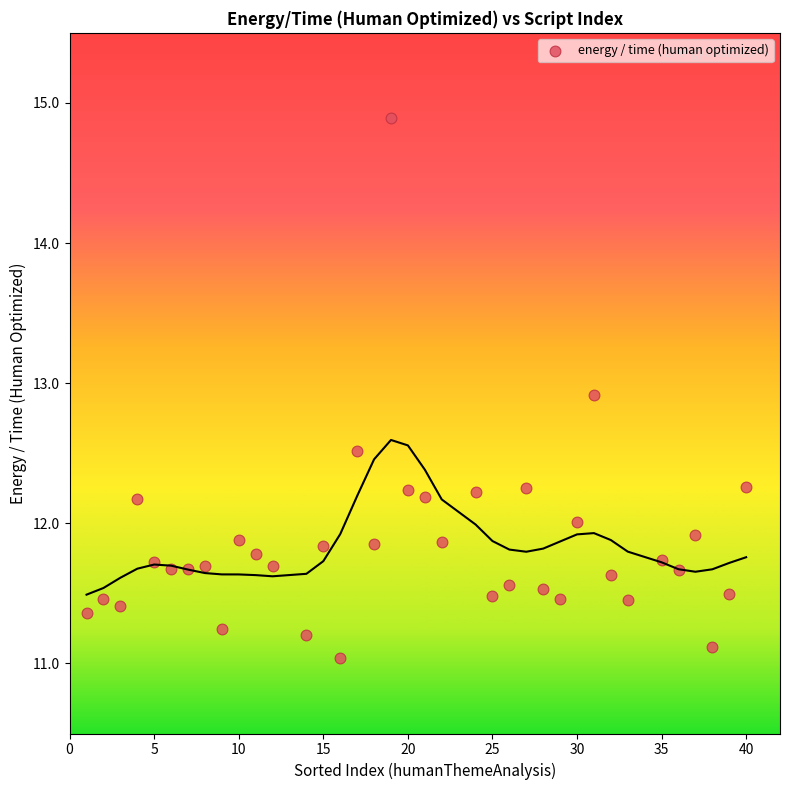

What is the range of Y values (max minus min)?

3.8